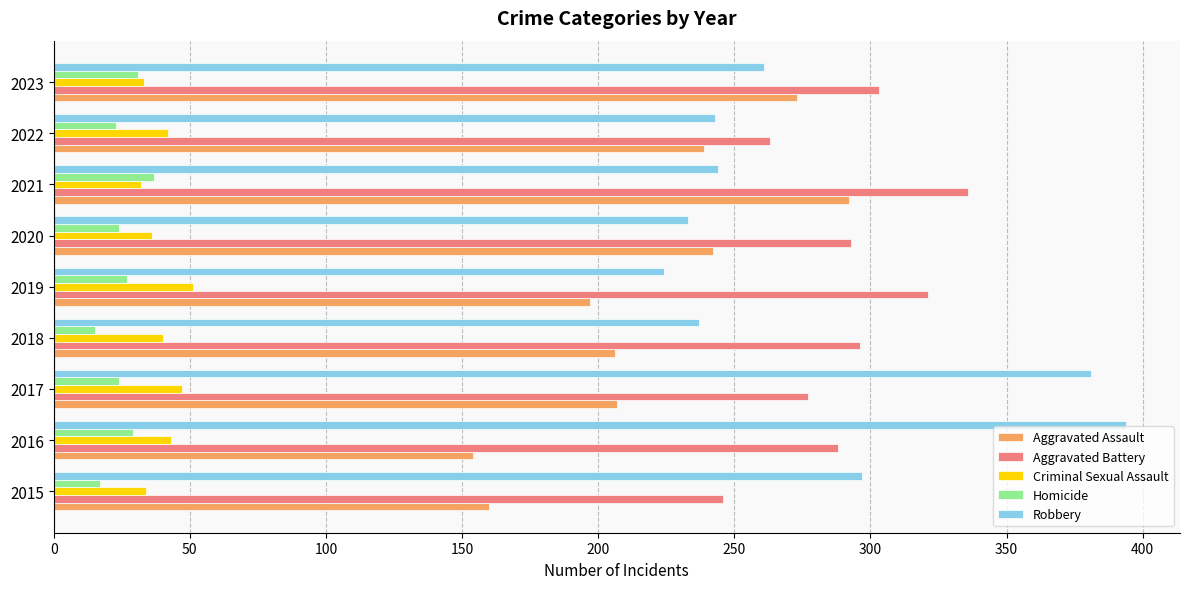

What is the sum of all Criminal Sexual Assault values?

358